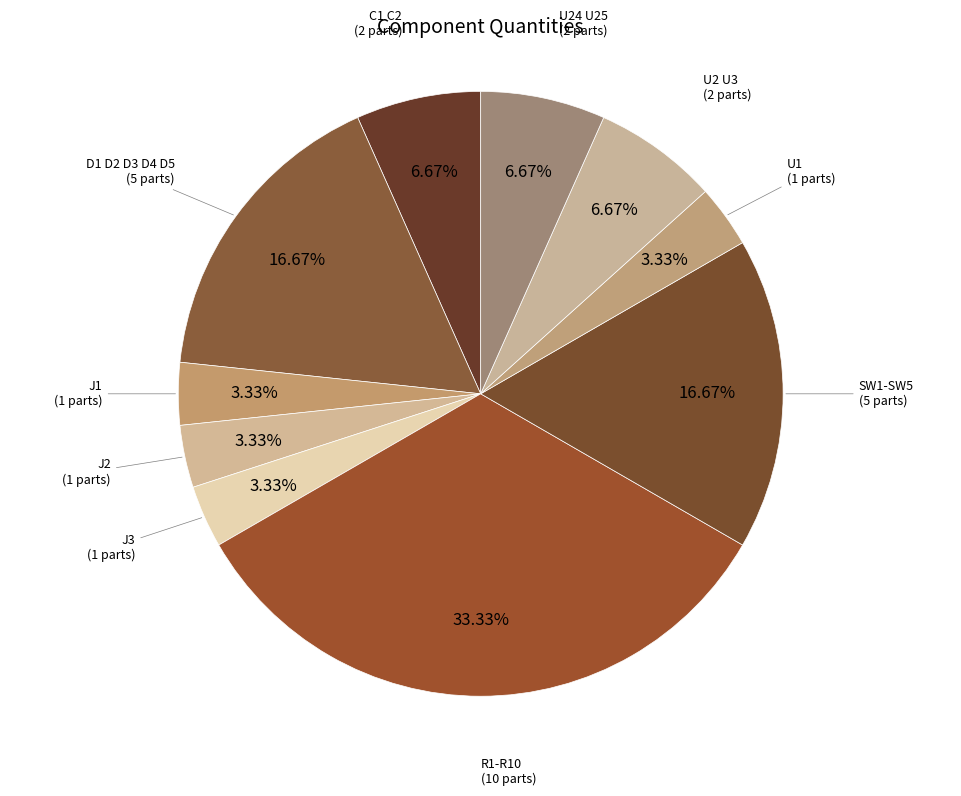

How many slices are in this pie chart?

10